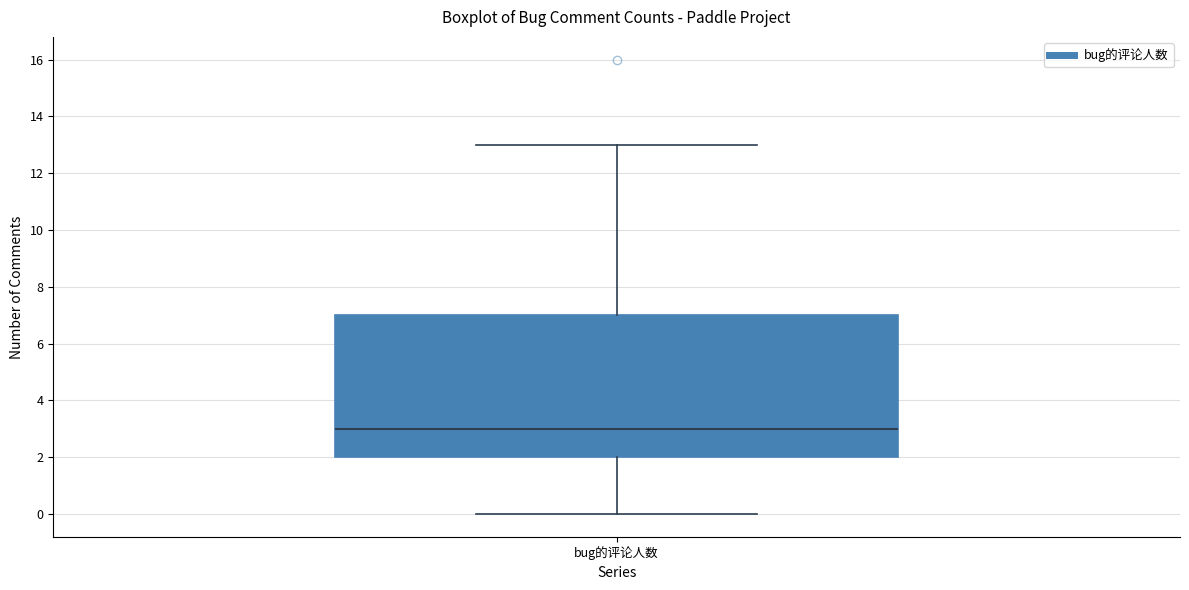

Where does the lower whisker of the box for bug的评论人数 end on the y-axis? The values are not printed on the chart, so give them approximately, as read against the axis.

0